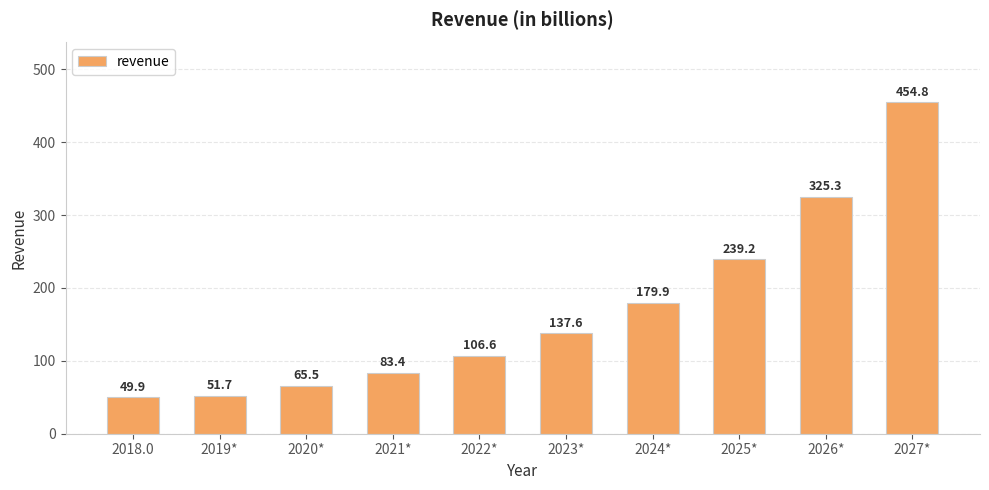

Which has a higher value, 2022* or 2024*?

2024*